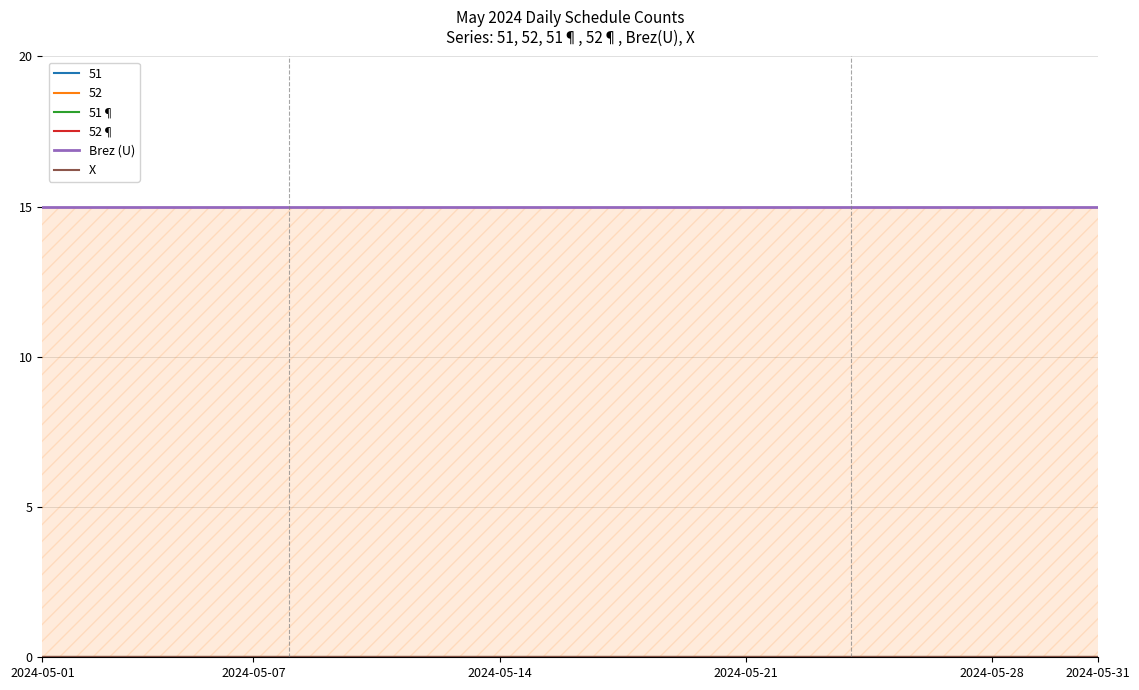

True or false: Brez (U) has more than 1 points higher than both neighbors.

False